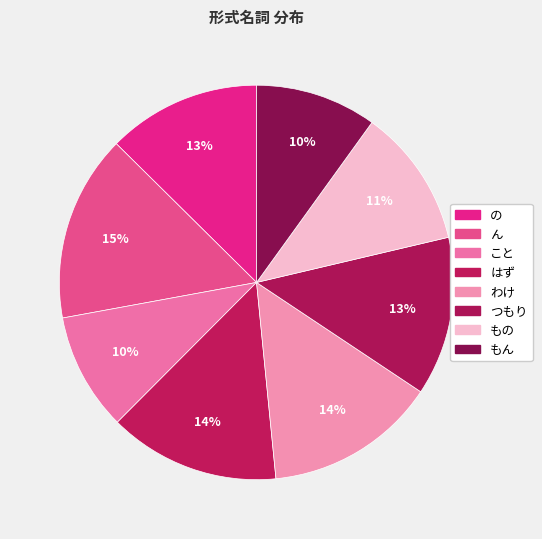

What is the total percentage of はず and もん?

24.0%